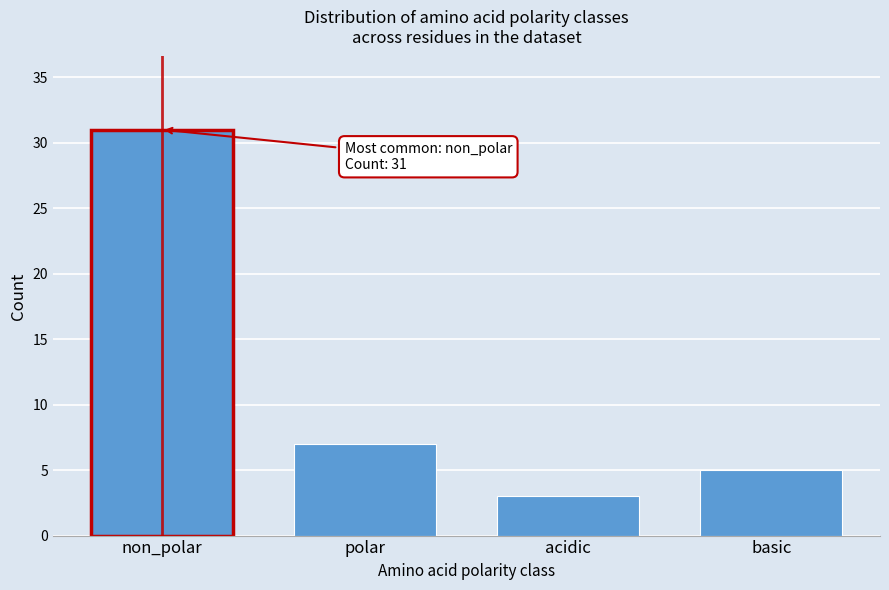

Reading right to left, transcribe all the data shown in this chart.

5	3	7	31